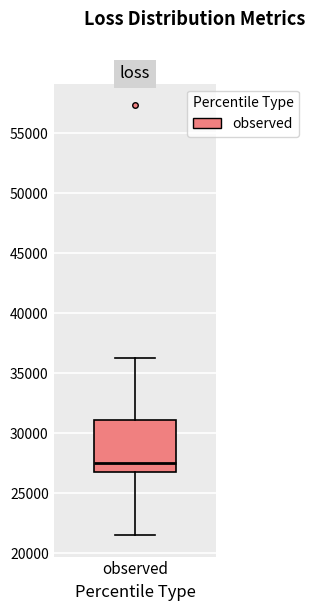

Read this box plot against the y-axis: the position of the median line, the range covered by the box, and the ends of both whiskers. The values are not printed on the chart, so give them approximately, as read against the axis.

median 27500, box 26500 to 31000, whiskers 21500 to 36000